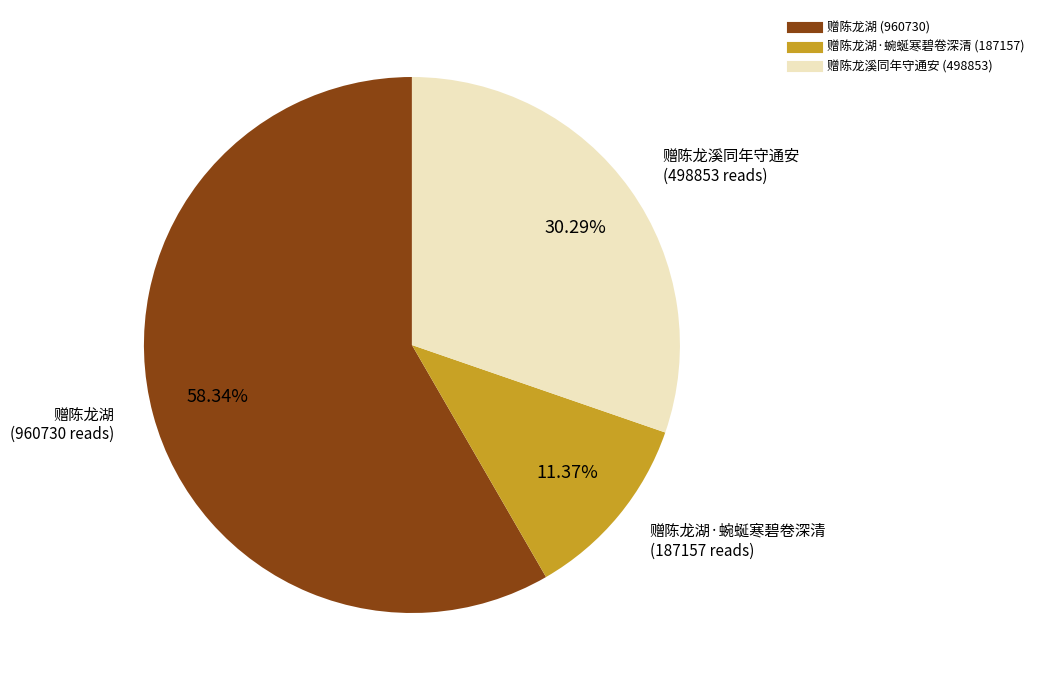

Is there any slice that represents more than half of the pie?

Yes